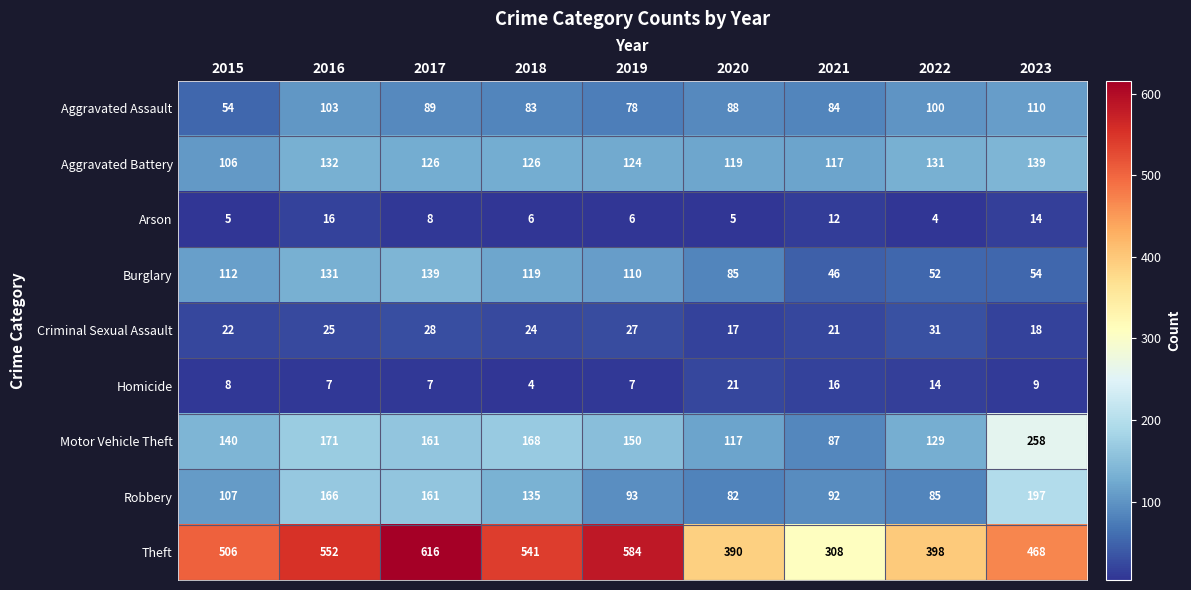

What is the sum of the Criminal Sexual Assault values at 2015 and 2020?

39